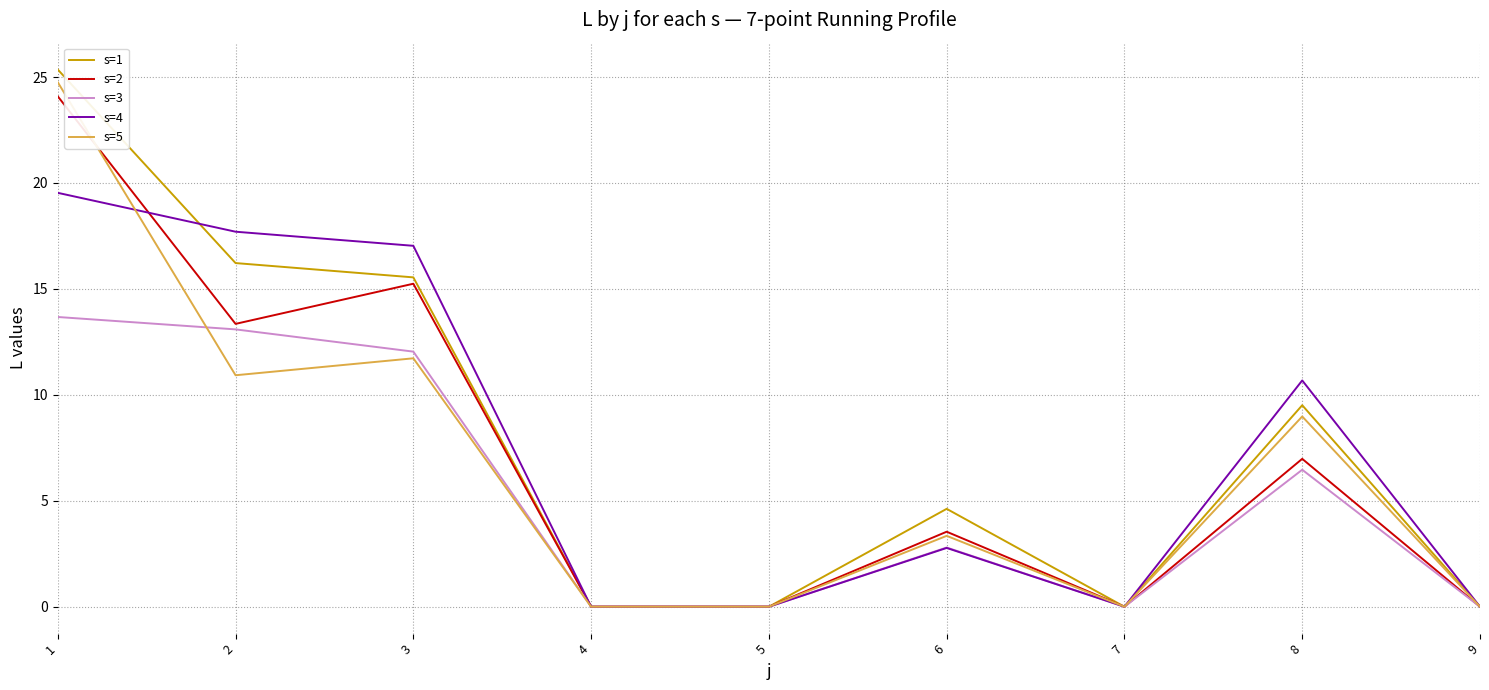

True or false: s=1 has a value of 7.8 at 3.

False